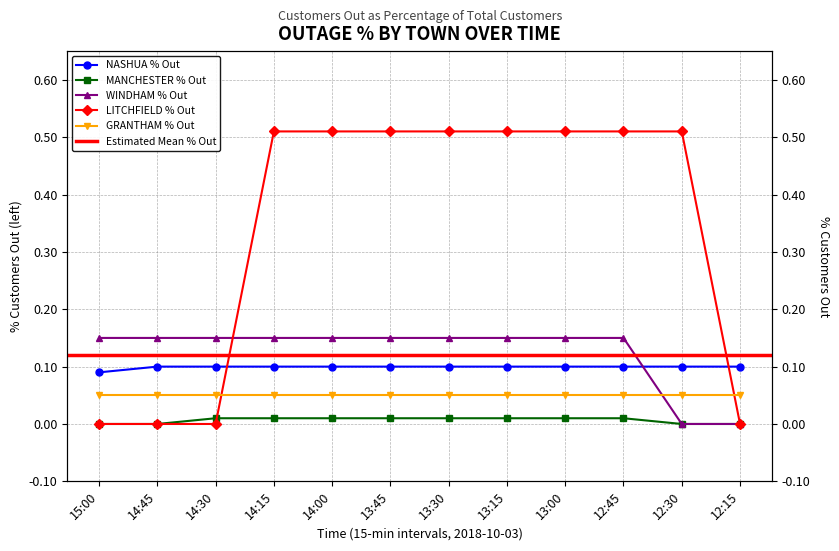

At 13:45, list the series in order from largest to smallest.

LITCHFIELD % Out, WINDHAM % Out, NASHUA % Out, MANCHESTER % Out